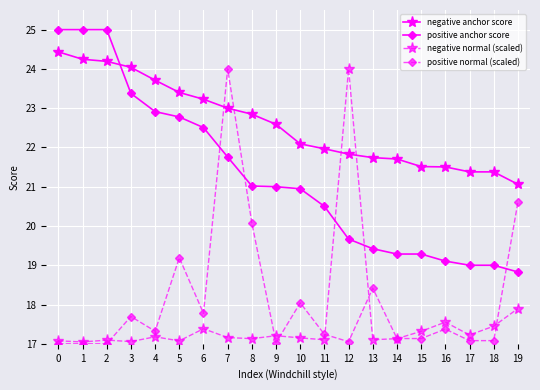

At which category is the sum across all series the highest?

7